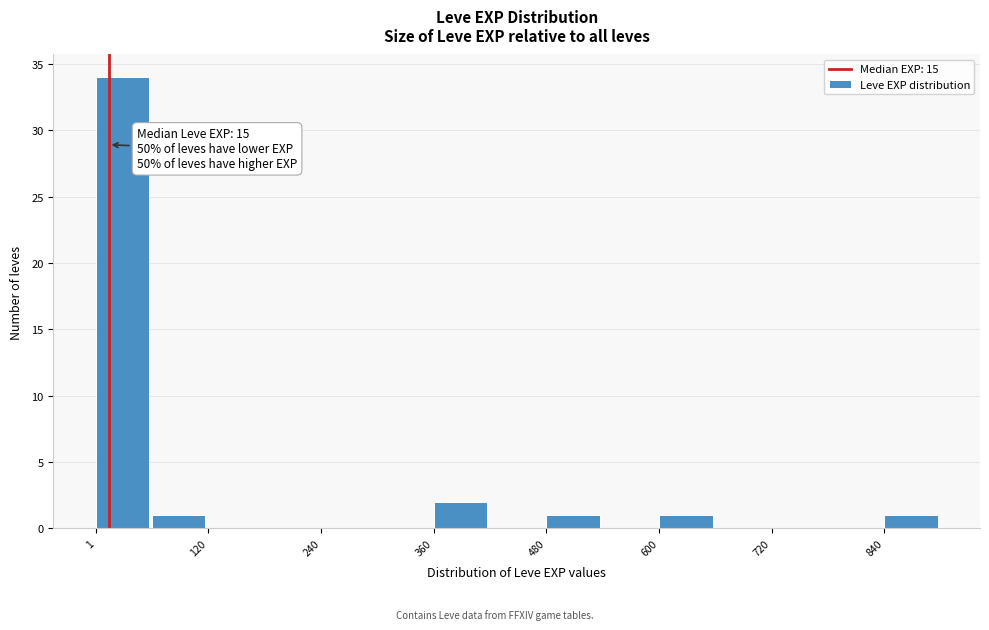

Around what value on the x-axis is the tallest bar? Give the approximate position of its centre, as read against the axis.

20